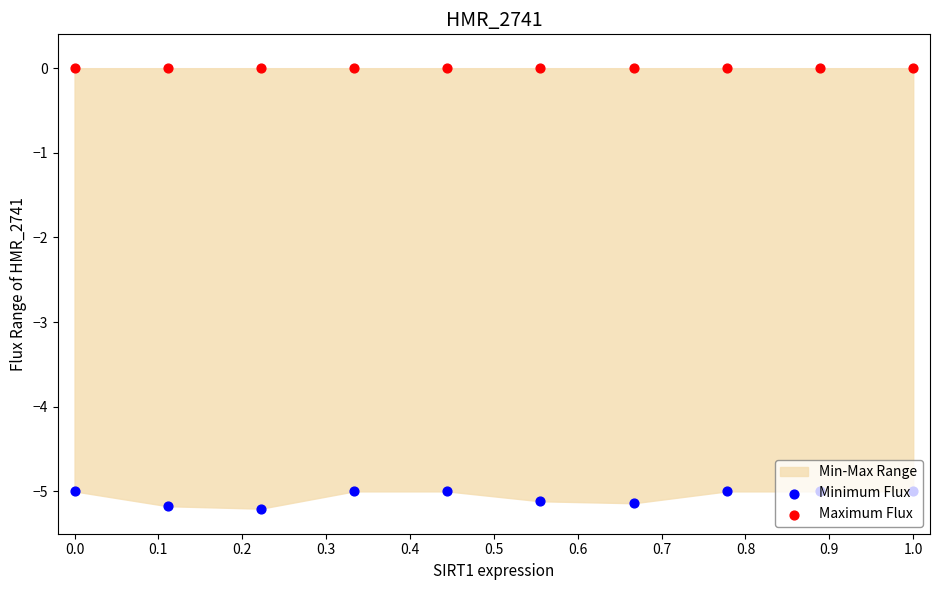

What is the total value across all series at 0.4?

-5.0